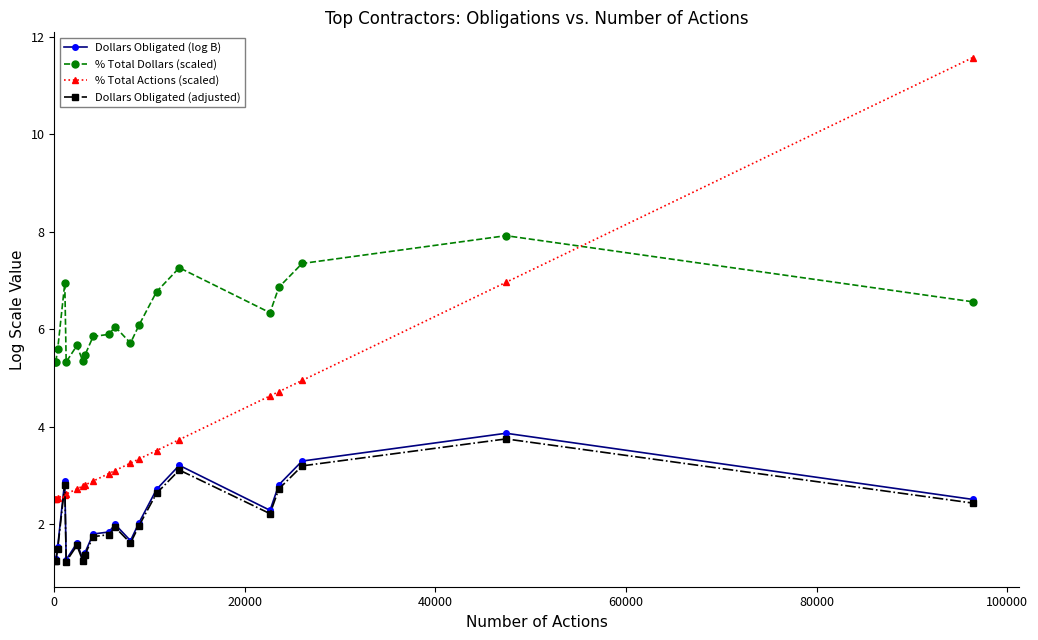

Which series has the largest total across all categories?

% Total Dollars (scaled)